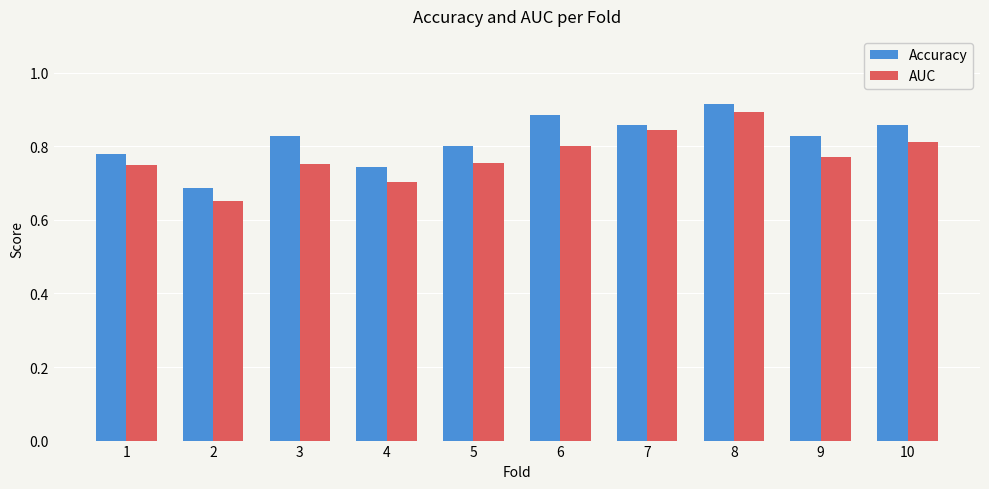

Which series has the widest spread of values?

AUC